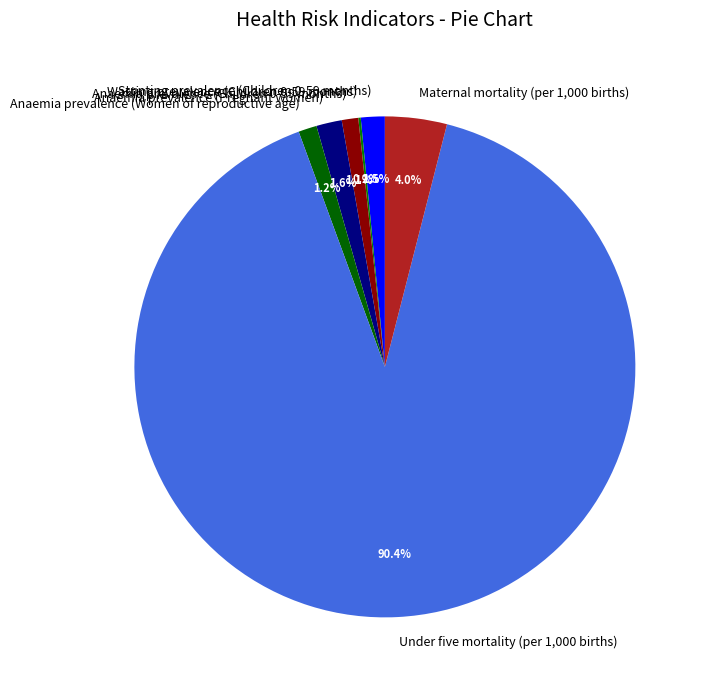

How much of the chart is everything except Stunting prevalence (Children 0-59 months)?

98.5%